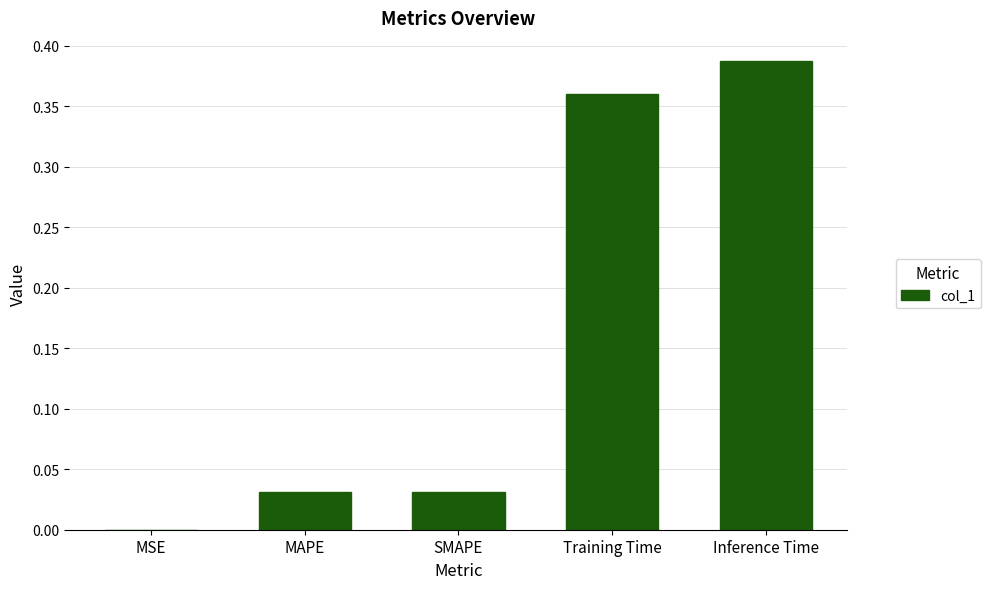

What is the average value?

0.2